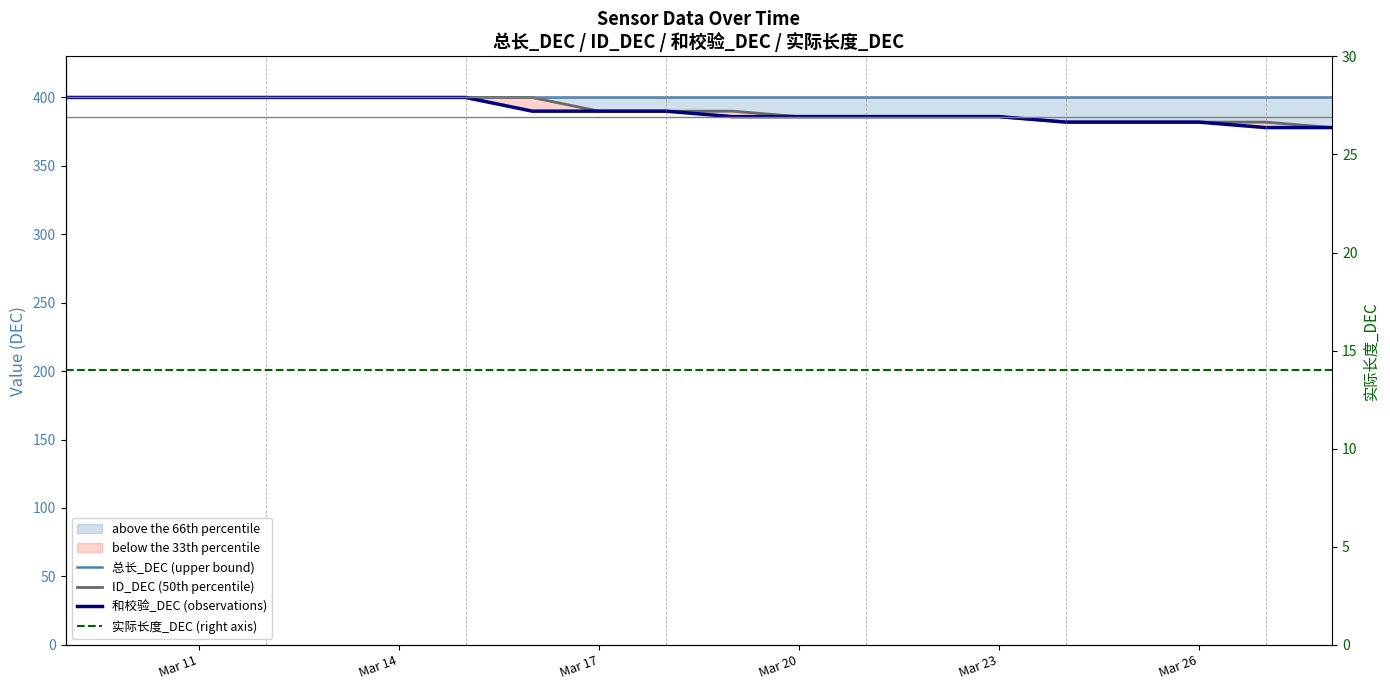

Is the value of 和校验_DEC (observations) at 6 greater than the value of ID_DEC (50th percentile) at Mar 17?

No